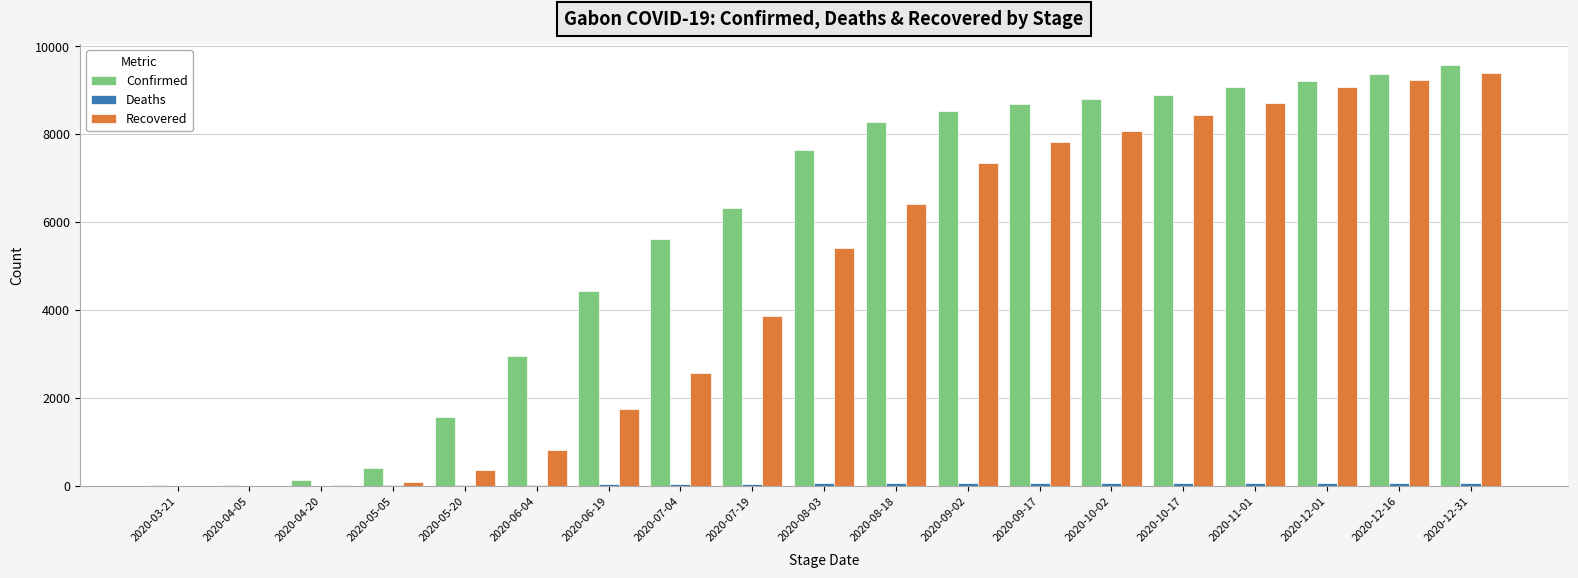

Which series has the largest total across all categories?

Confirmed